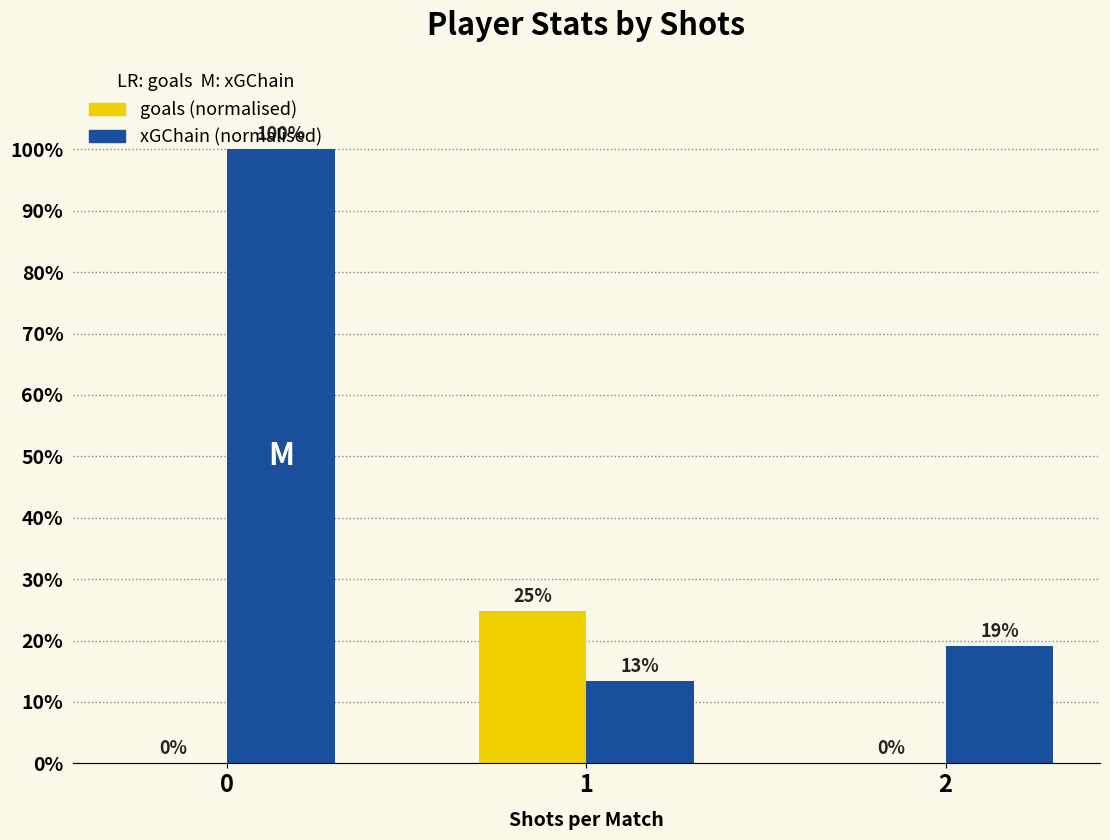

What is the greatest value displayed?

100.0